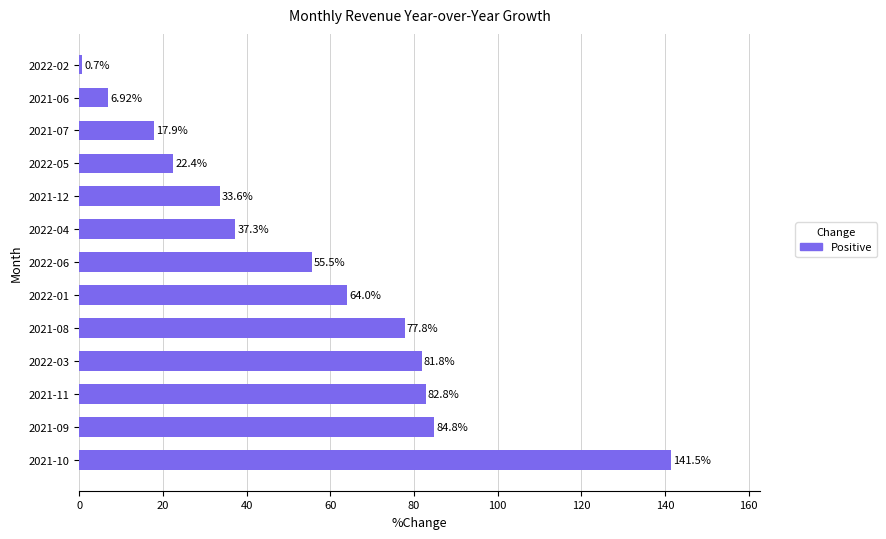

What is the change in value from 2021-10 to 2021-08?

-63.7